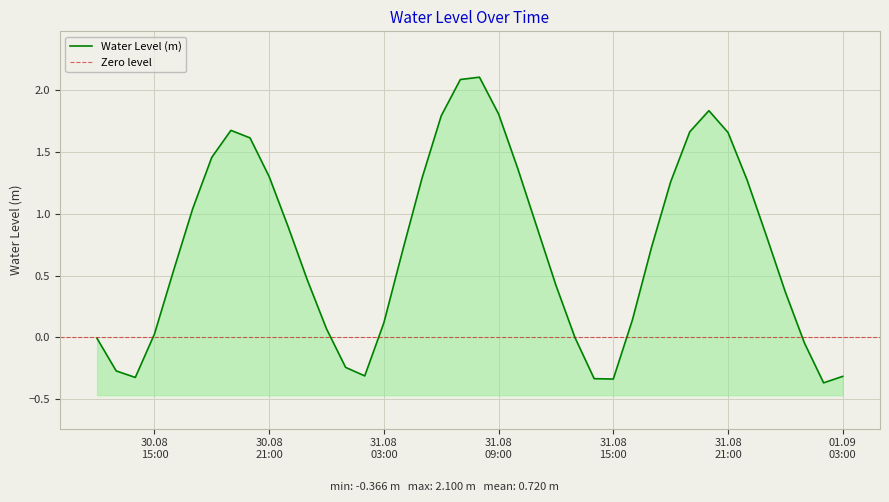

List the labels in order of value, largest first.

2024-08-31 08:00:00, 2024-08-31 07:00:00, 2024-08-31 20:00:00, 2024-08-31 09:00:00, 2024-08-31 06:00:00, 2024-08-30 19:00:00, 2024-08-31 19:00:00, 2024-08-31 21:00:00, 2024-08-30 20:00:00, 2024-08-30 18:00:00, 2024-08-31 10:00:00, 2024-08-30 21:00:00, 2024-08-31 05:00:00, 2024-08-31 22:00:00, 2024-08-31 18:00:00, 2024-08-30 17:00:00, 2024-08-31 11:00:00, 2024-08-30 22:00:00, 2024-08-31 23:00:00, 2024-08-31 17:00:00, 2024-08-31 04:00:00, 2024-08-30 16:00:00, 2024-08-30 23:00:00, 2024-08-31 12:00:00, 2024-09-01 00:00:00, 2024-08-31 16:00:00, 2024-08-31 03:00:00, 2024-08-31 00:00:00, 2024-08-30 15:00:00, 2024-08-31 13:00:00, 2024-08-30 12:00:00, 2024-09-01 01:00:00, 2024-08-31 01:00:00, 2024-08-30 13:00:00, 2024-08-31 02:00:00, 2024-09-01 03:00:00, 2024-08-30 14:00:00, 2024-08-31 14:00:00, 2024-08-31 15:00:00, 2024-09-01 02:00:00